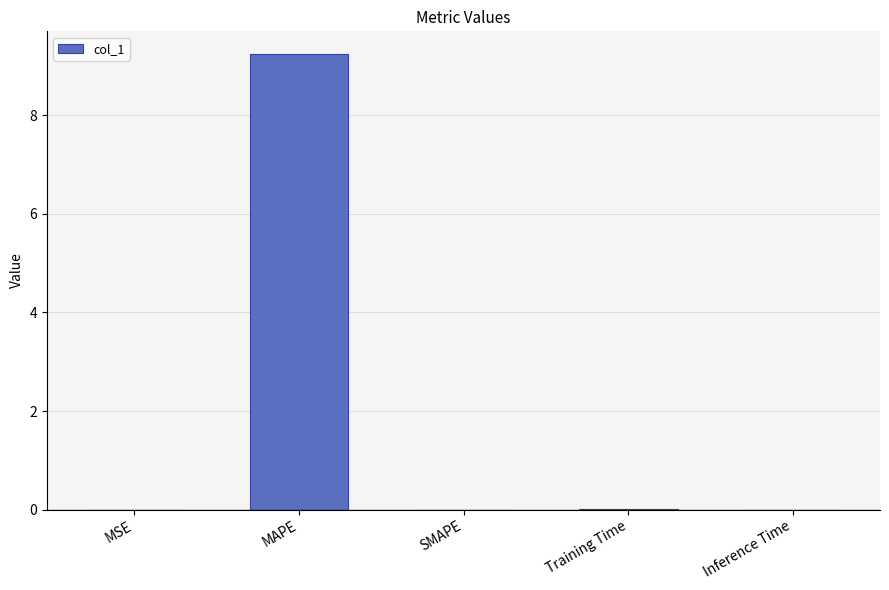

What is the change in value from MAPE to Training Time?

-9.2